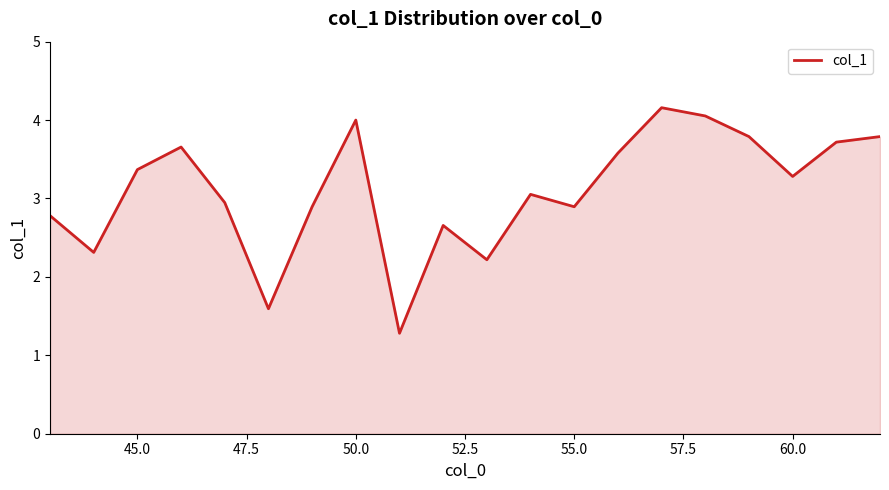

What is the greatest value displayed?

4.2